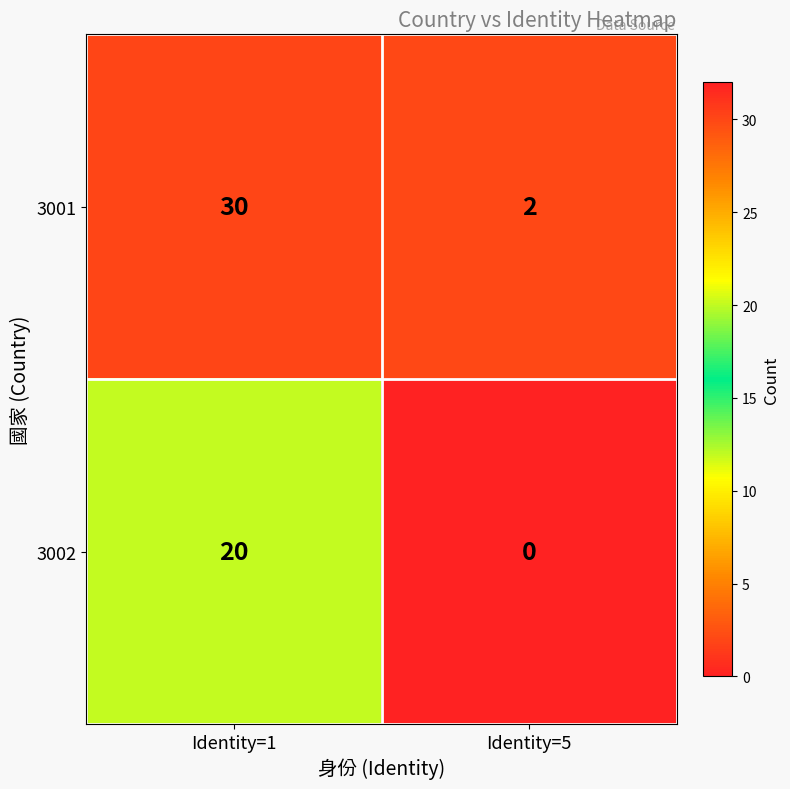

Reading right to left, extract all data points from this chart.

3001: 2	30
3002: 0	20